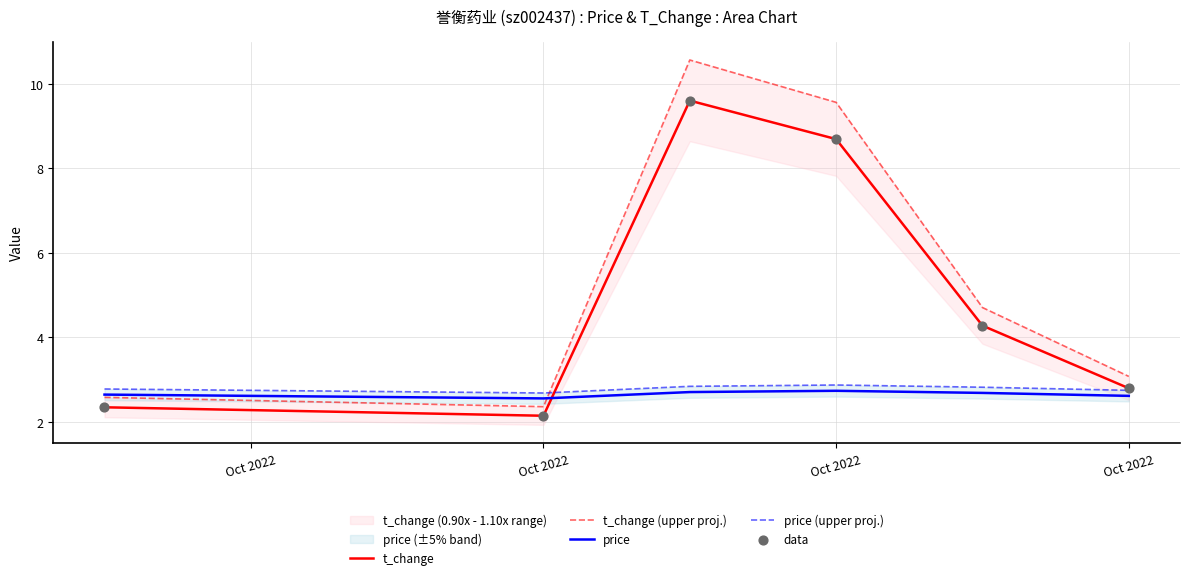

At which category is the sum across all series the highest?

Oct 2022